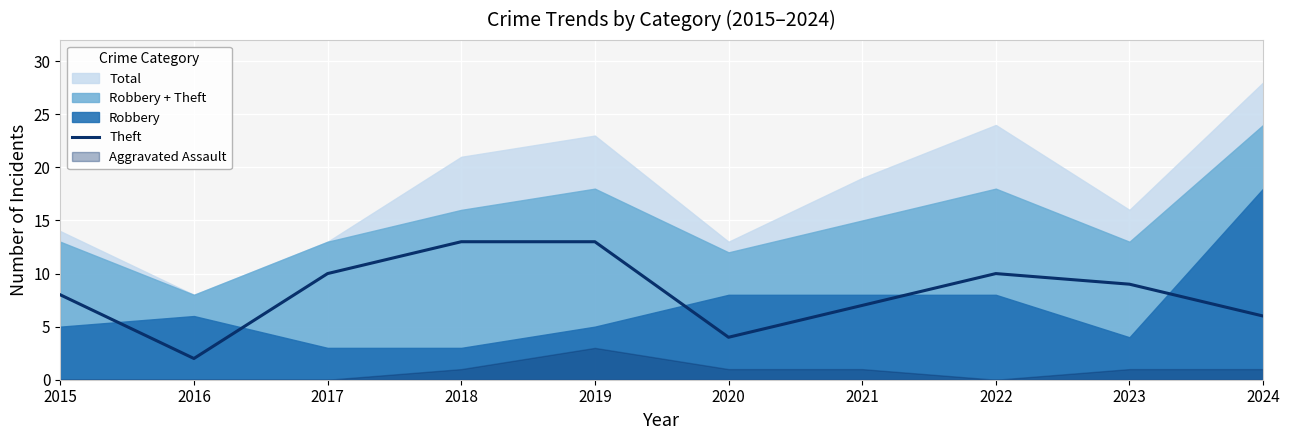

Is it true that Theft equals 16 at 2023?

False